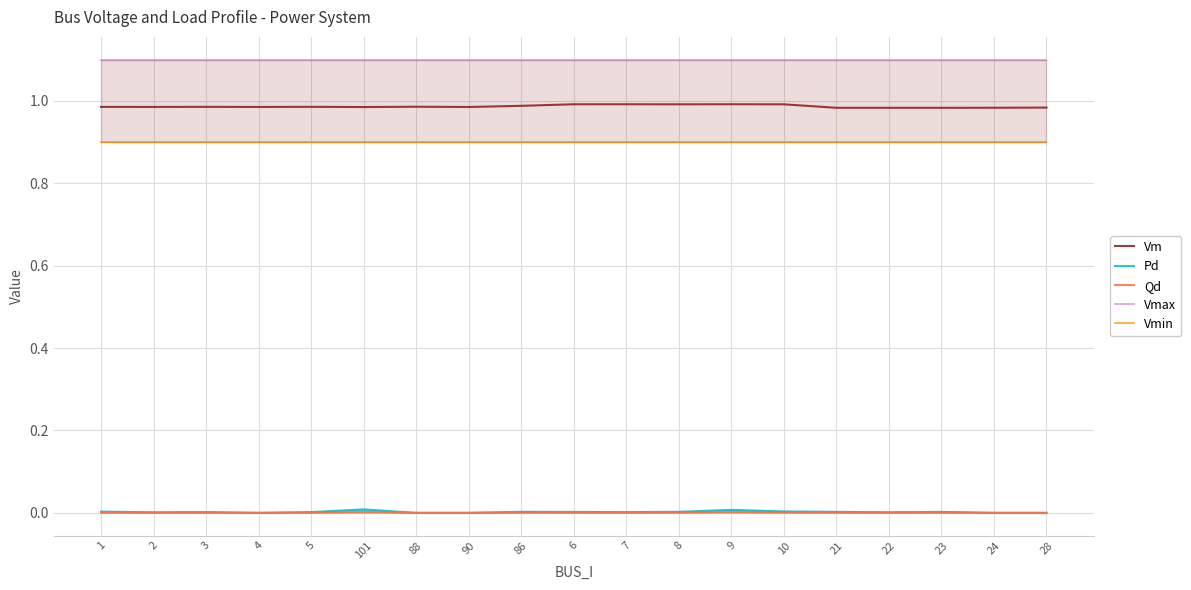

Which has a higher value, 5 or 7?

7